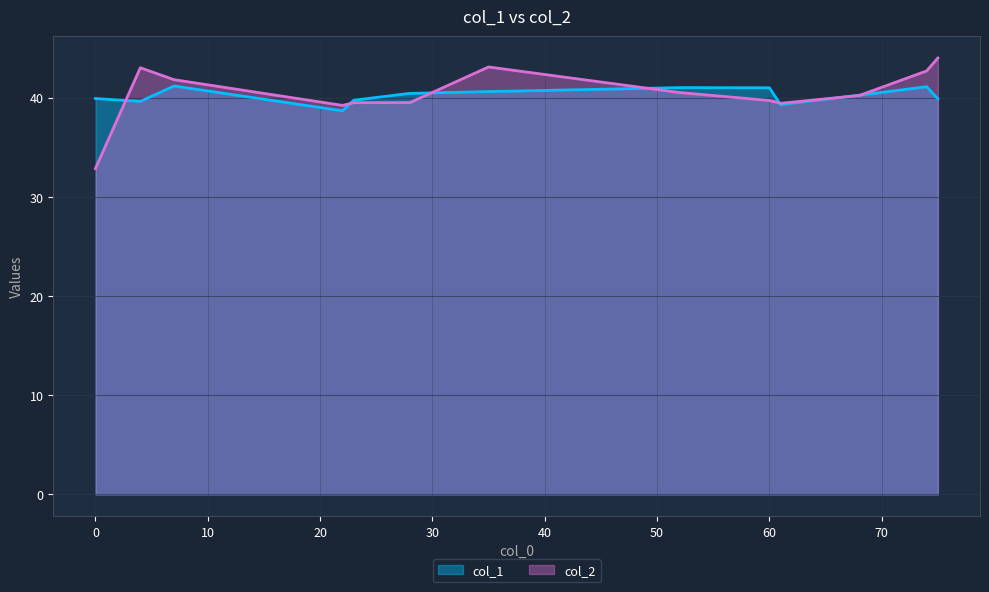

What is the difference between the col_2 values at 61 and 74?

3.3